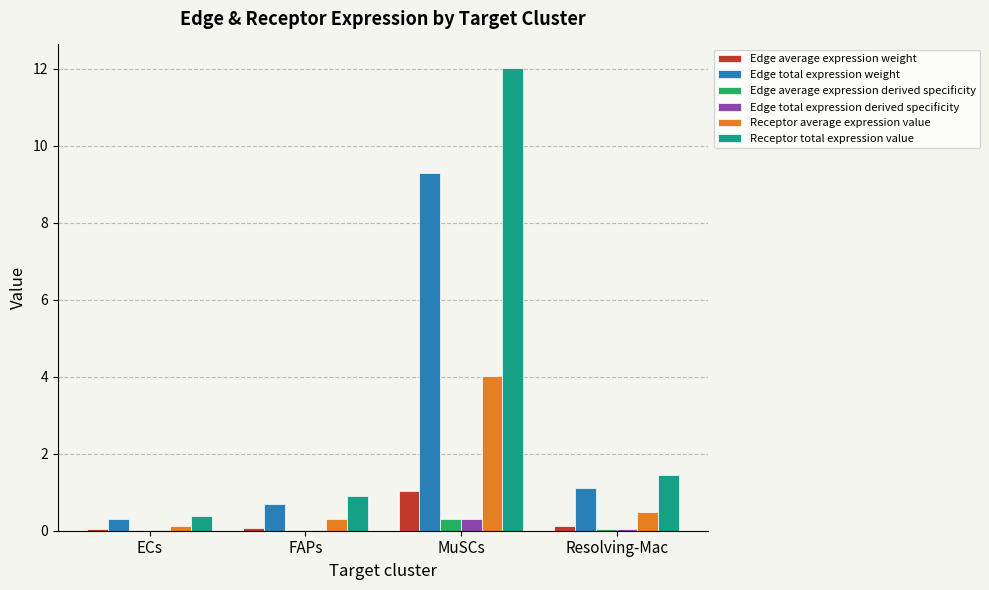

True or false: Receptor total expression value has a value of 0.4 at ECs.

True